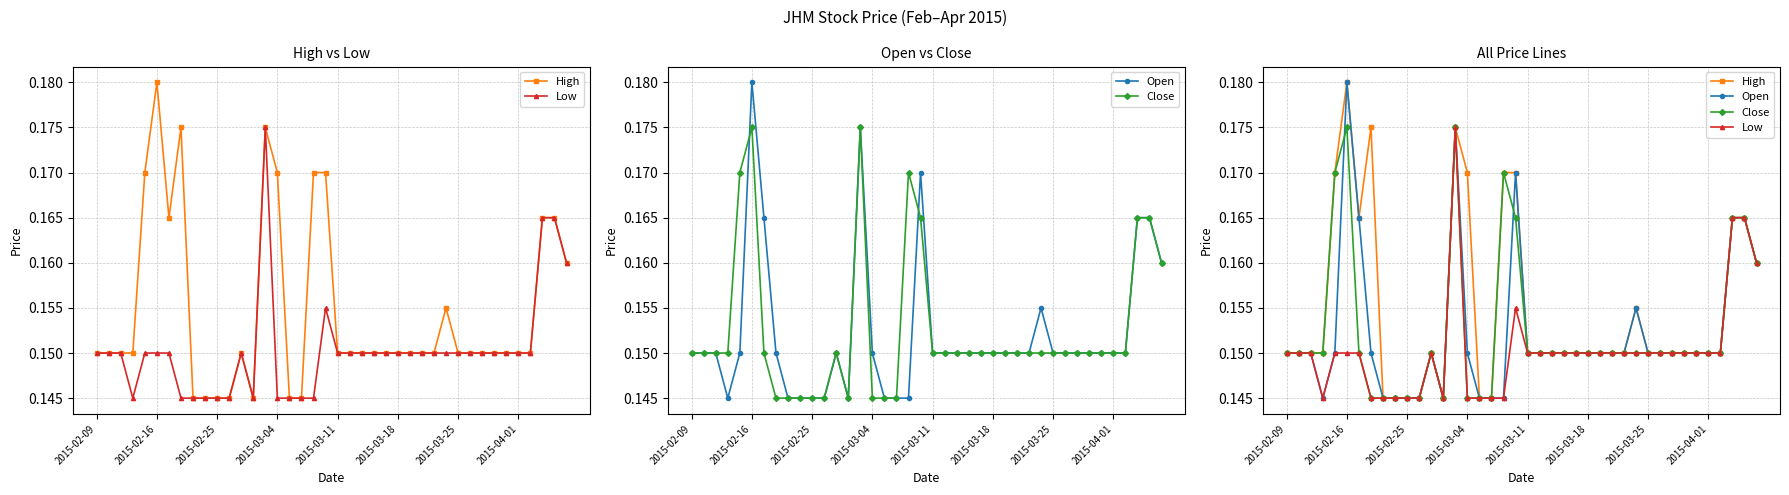

What is the minimum value shown in the chart?

0.1